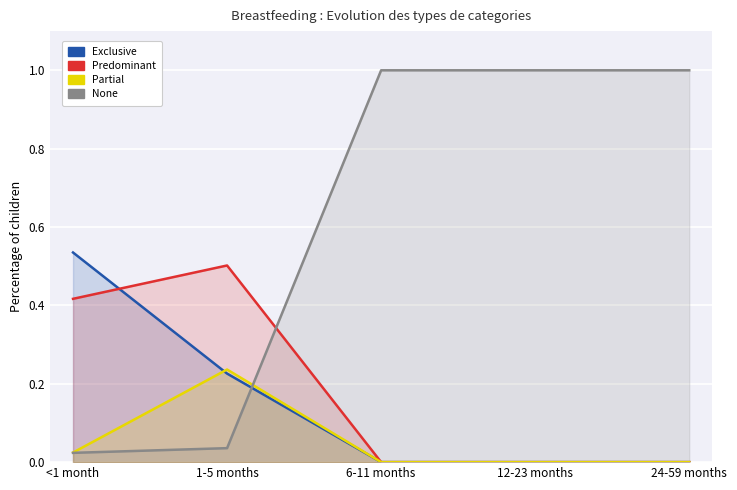

How many lines are shown in the chart?

4